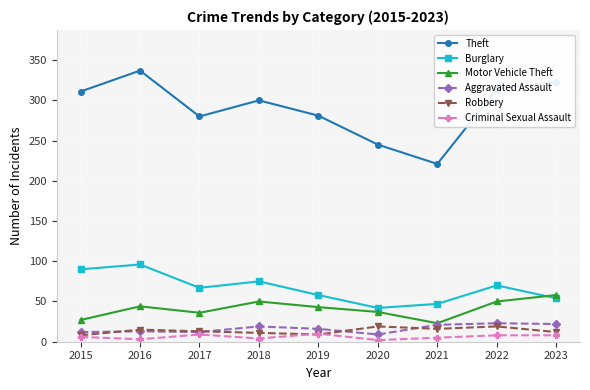

At how many categories does at least one series exceed 29?

9